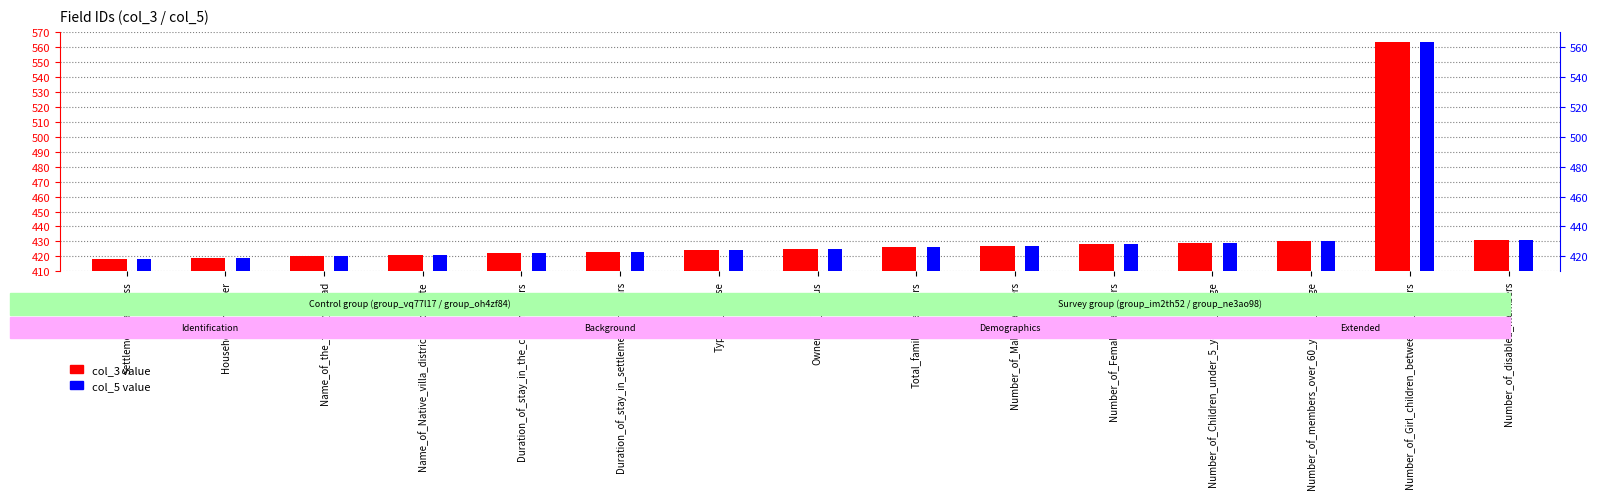

Rank the series by their maximum value, from lowest to highest.

col_3, col_5